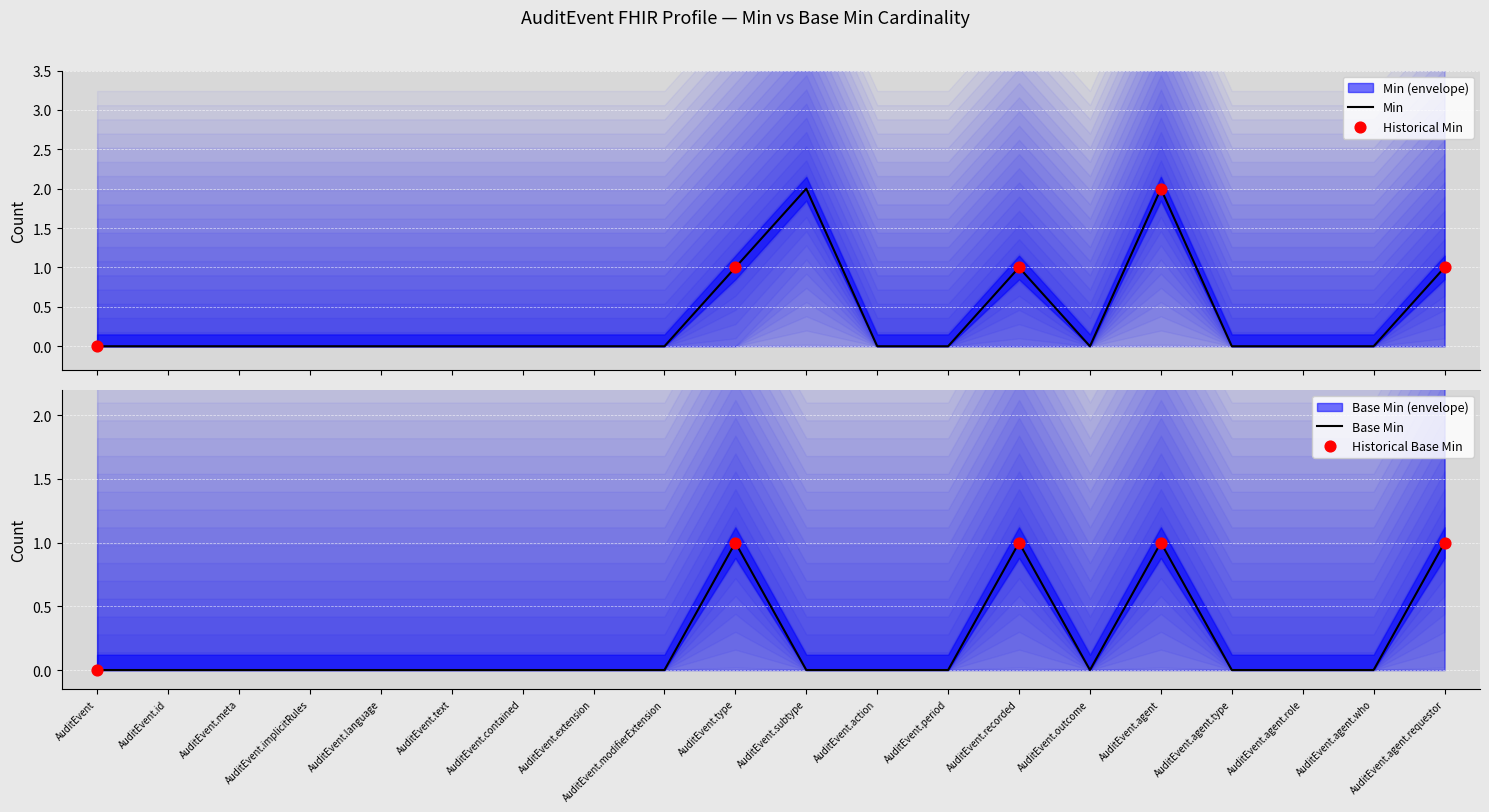

At how many categories does at least one series exceed 0?

5